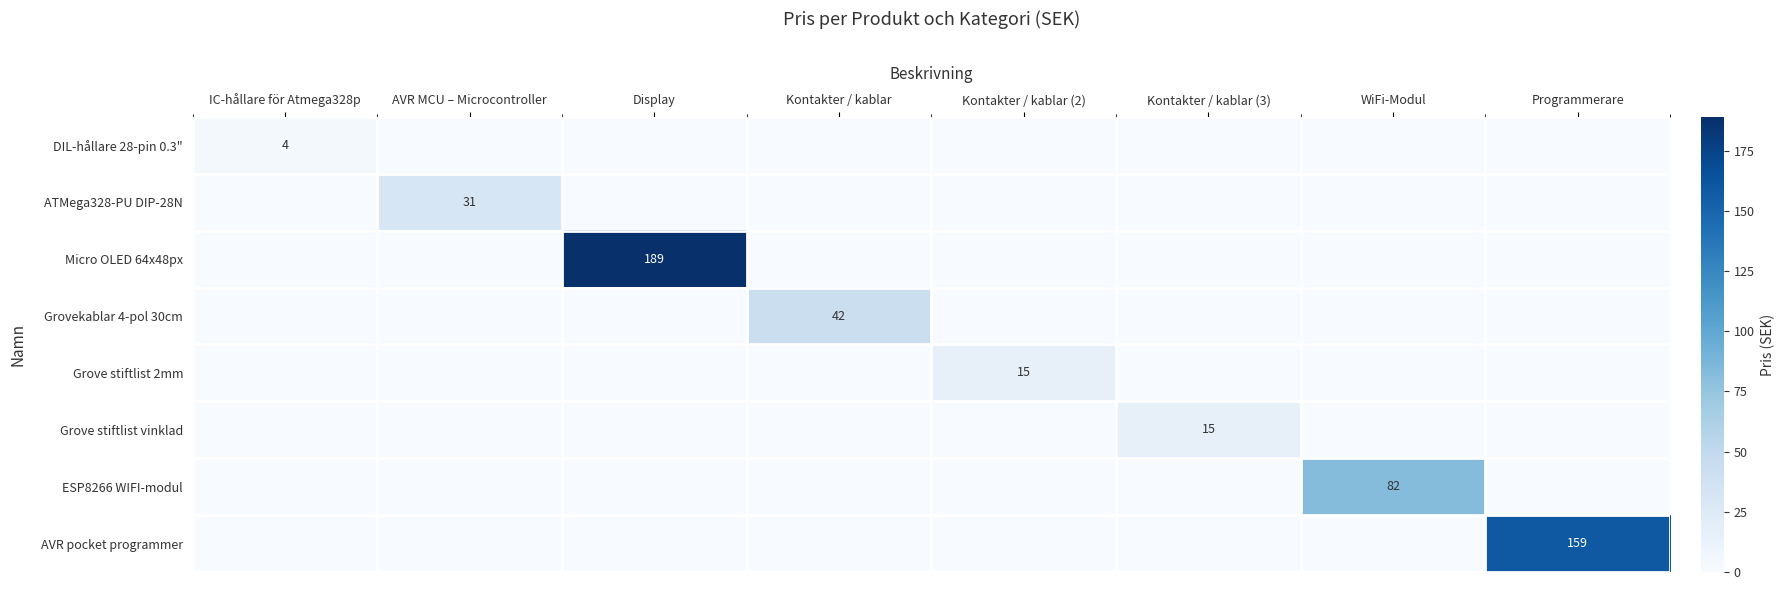

Rank the series at Kontakter / kablar (2) from highest to lowest value.

Grove stiftlist 2mm, DIL-hållare 28-pin 0.3", ATMega328-PU DIP-28N, Micro OLED 64x48px, Grovekablar 4-pol 30cm, Grove stiftlist vinklad, ESP8266 WIFI-modul, AVR pocket programmer